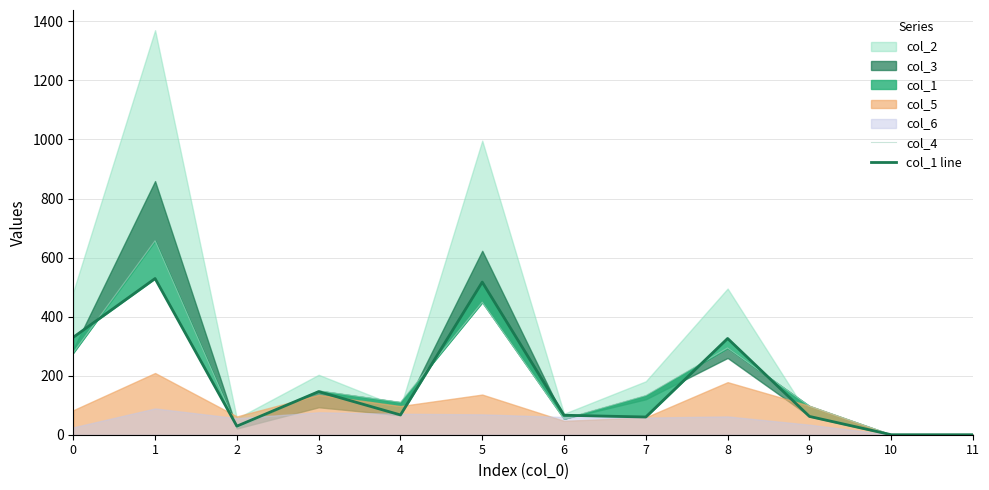

How many lines are shown in the chart?

2